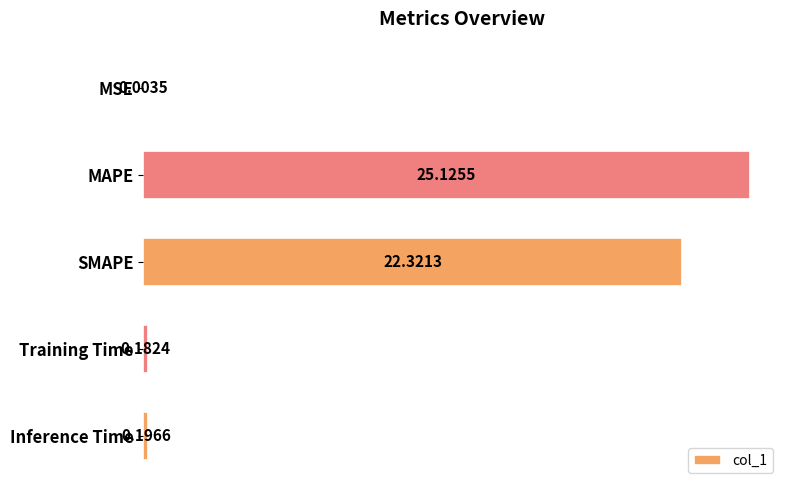

What is the sum of the values at MSE and SMAPE?

22.3